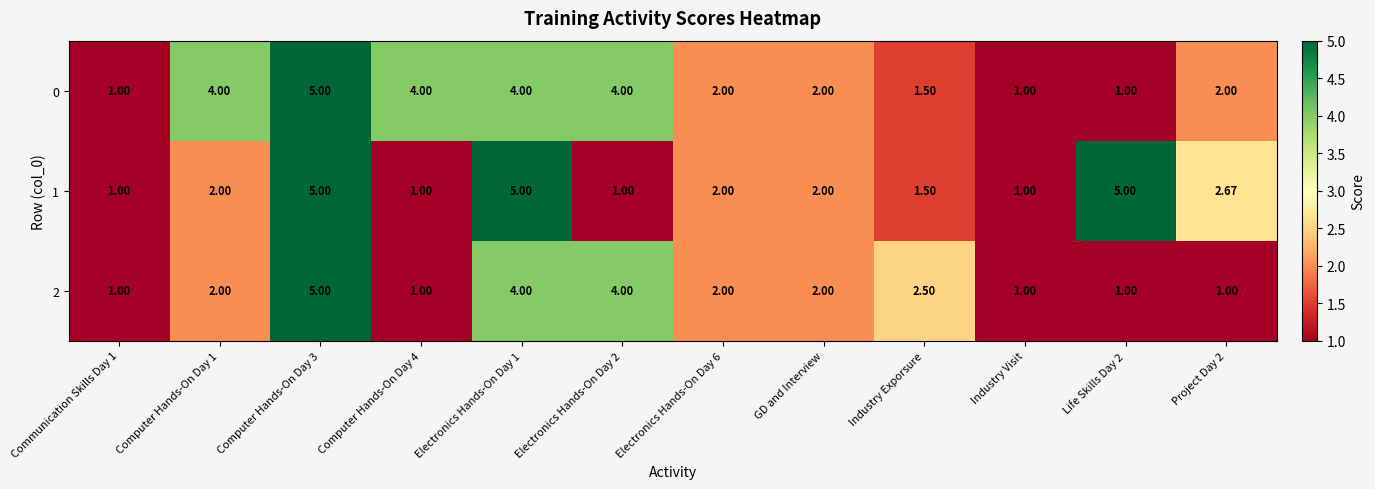

Is the value of 1 at Communication Skills Day 1 greater than the value of 0 at Computer Hands-On Day 3?

No